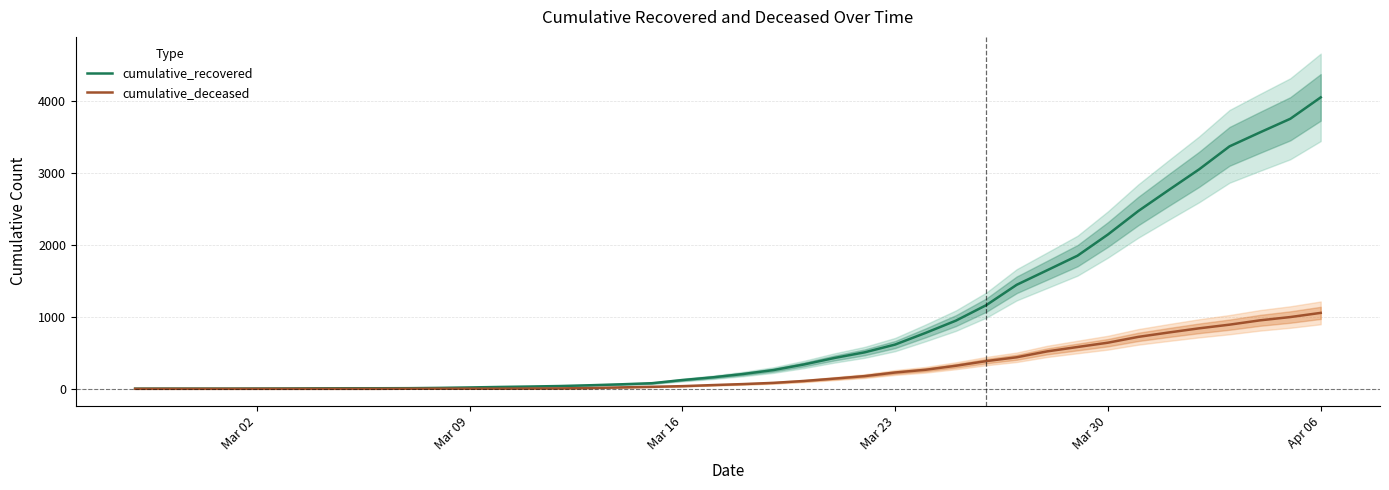

What is the highest value of the cumulative_recovered series?

4057